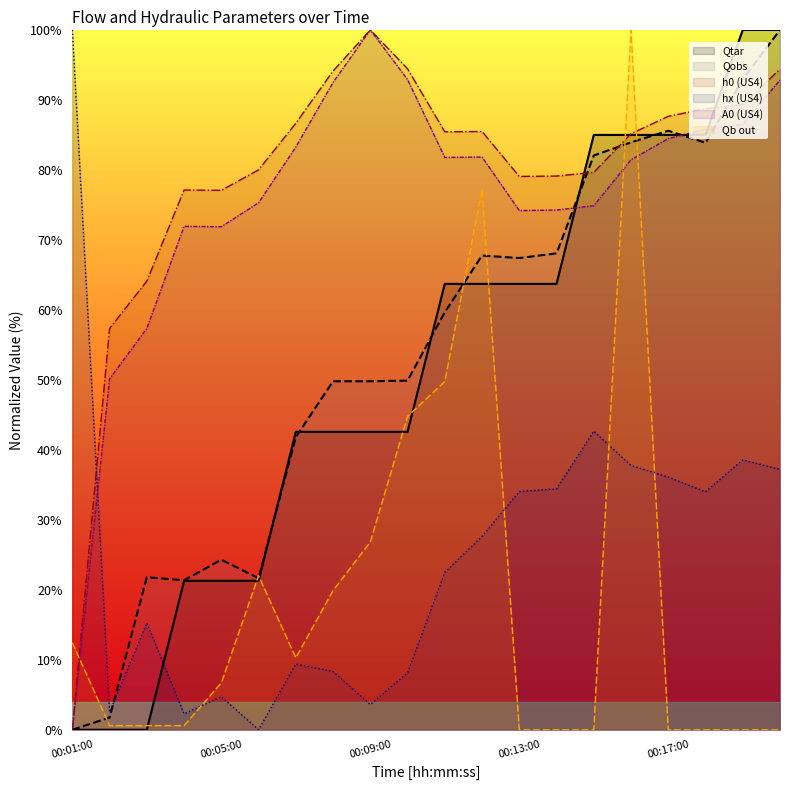

Where do hx and A0 first cross each other?

00:01:00 and 00:02:00